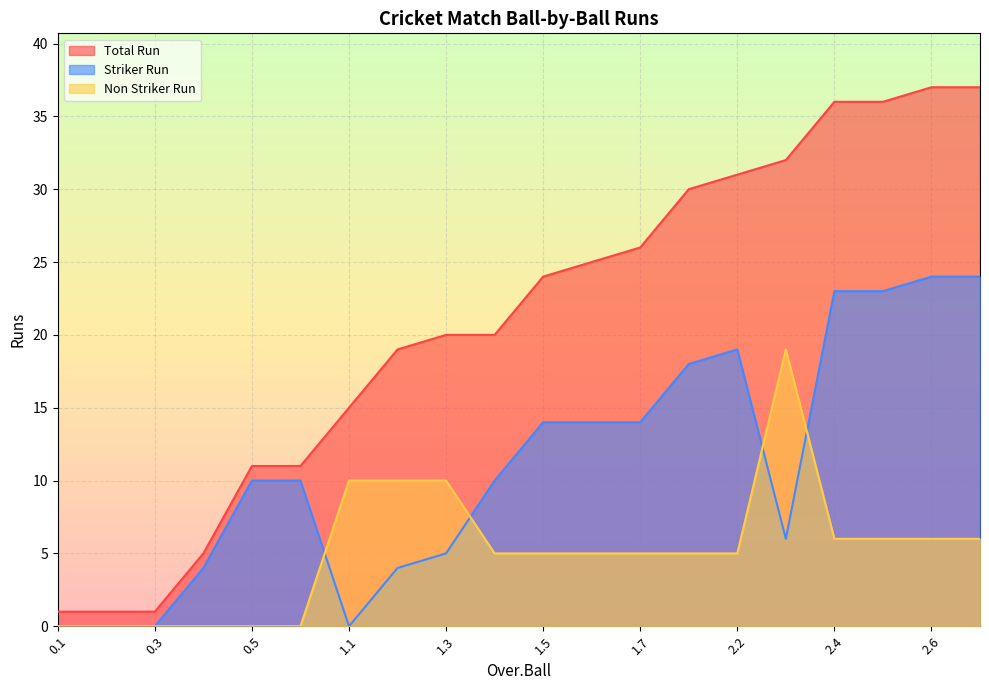

What is the maximum value shown in the chart?

37